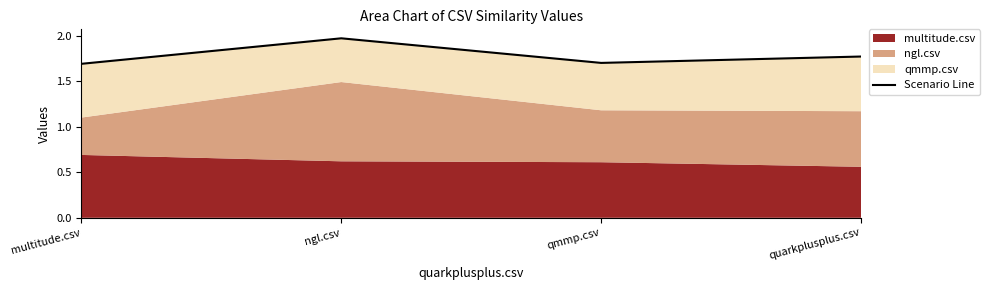

True or false: the data has more than 2 interior local peaks.

False